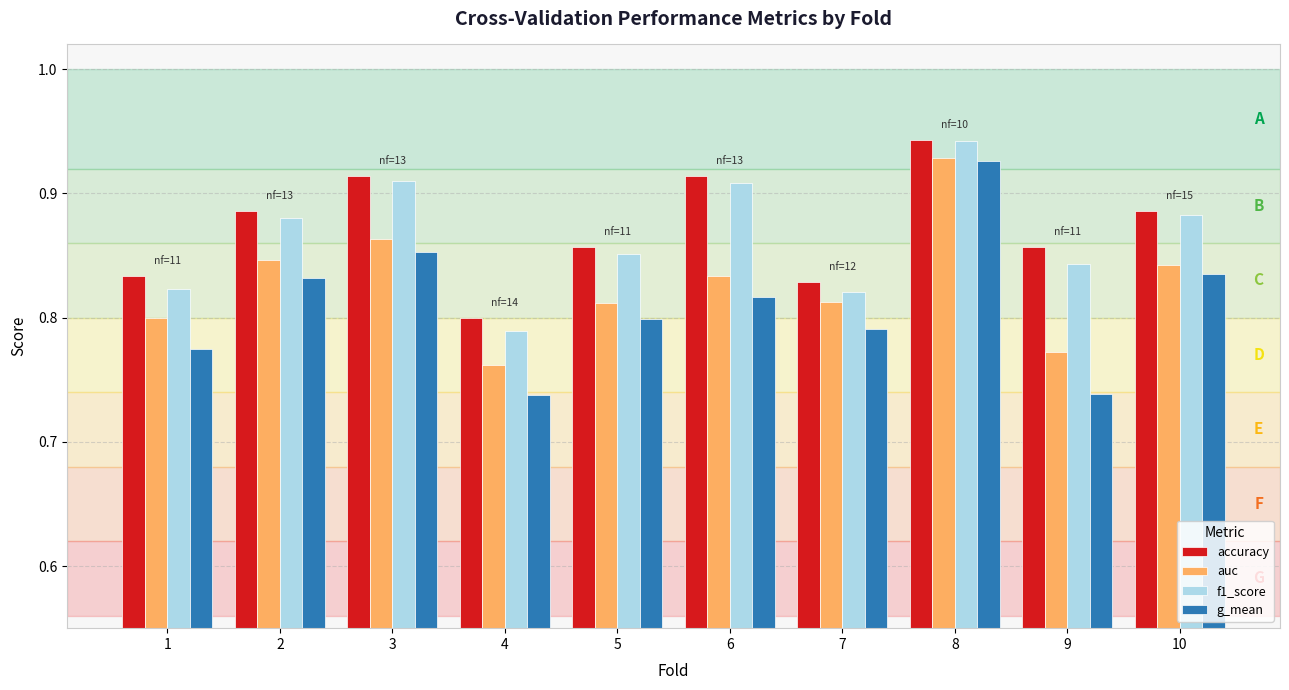

How many f1_score values are between 0 and 1?

10